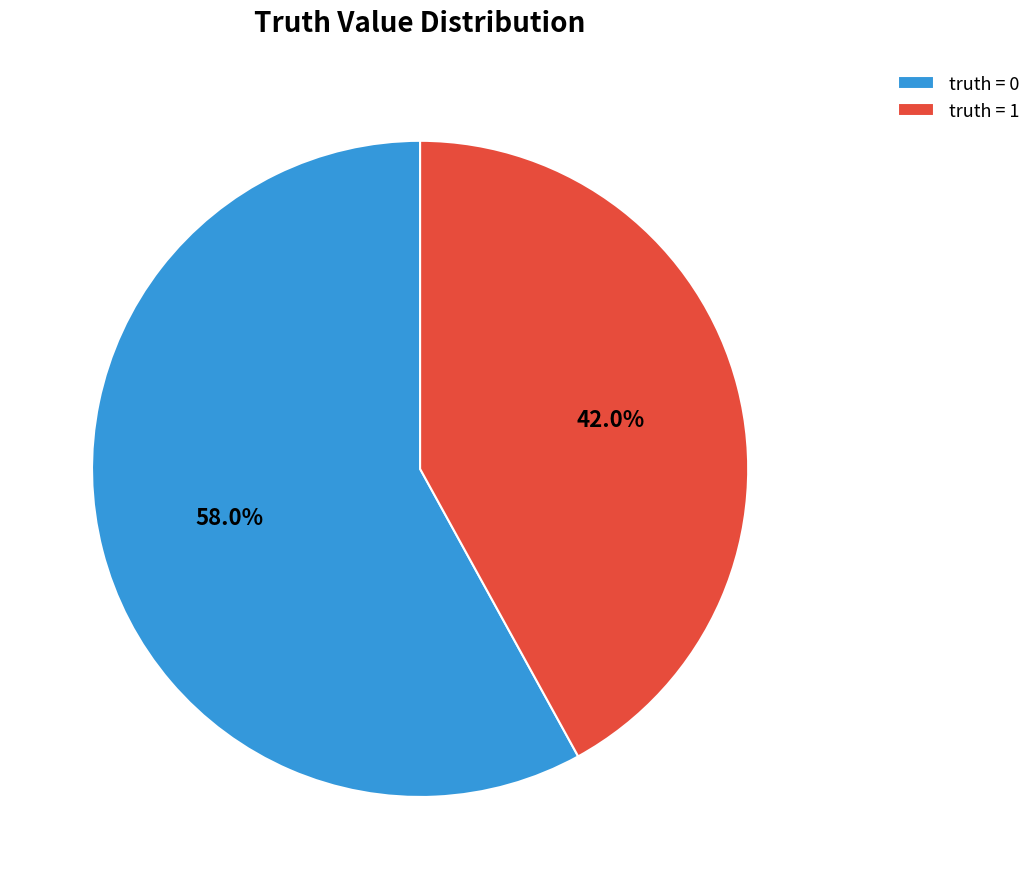

Which category accounts for the majority?

truth = 0